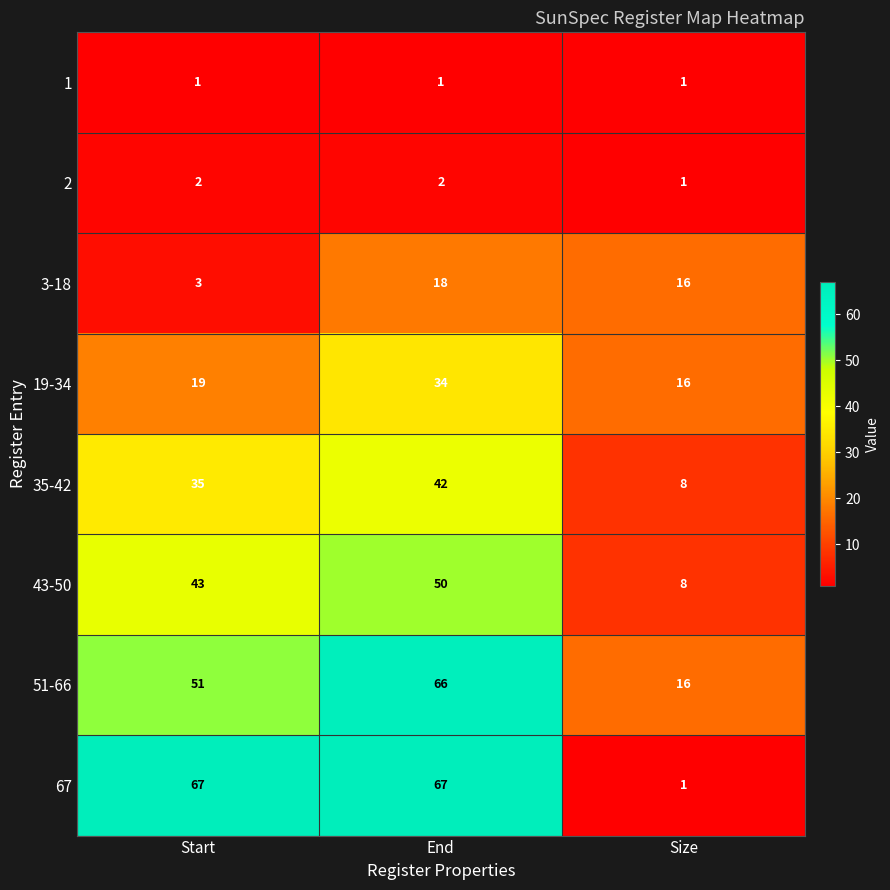

At which category is the sum across all series the highest?

End